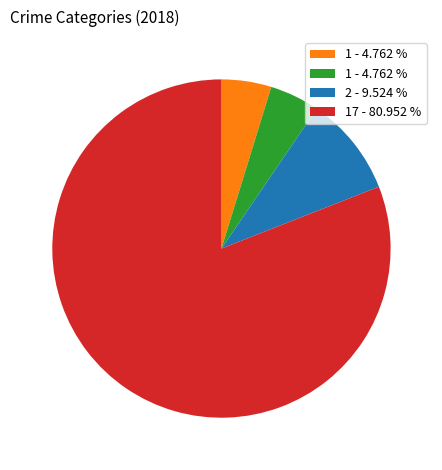

How many segments does this pie chart have?

4